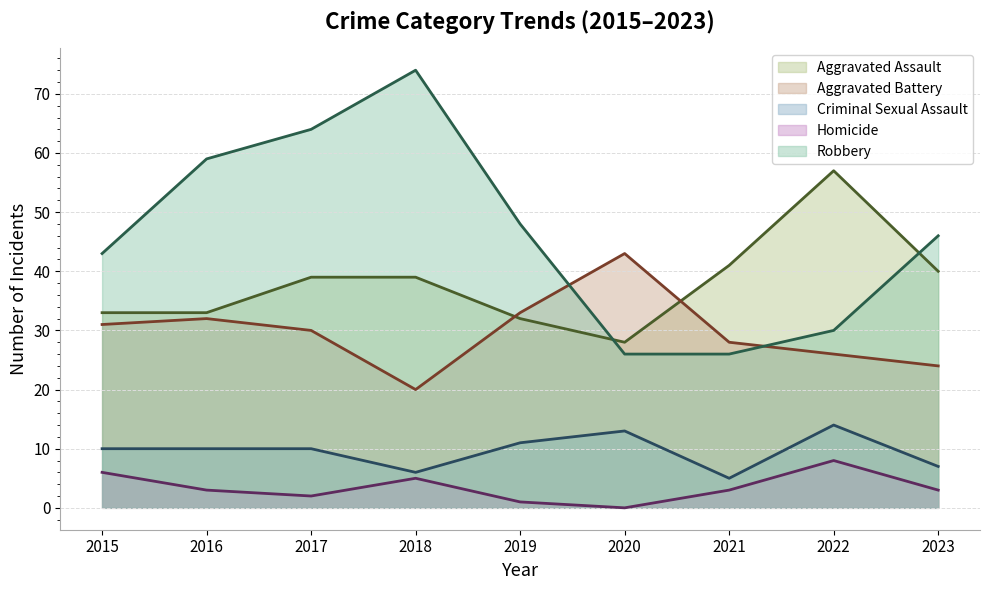

Is the value of Aggravated Battery at 2018 greater than the value of Aggravated Assault at 2019?

No